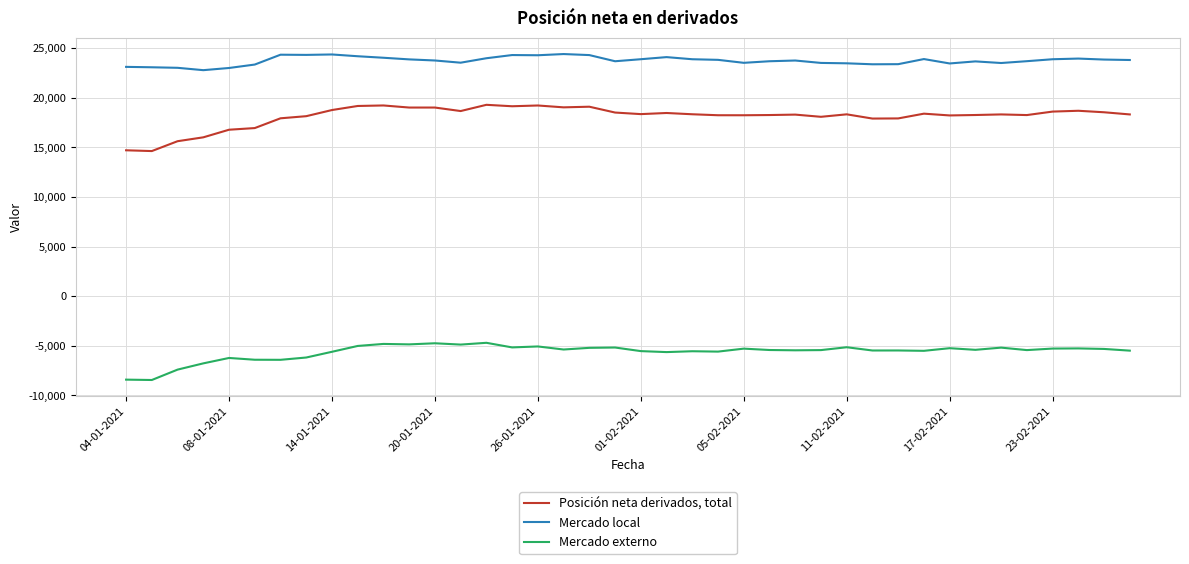

True or false: Mercado local and Mercado externo intersect in this chart.

False